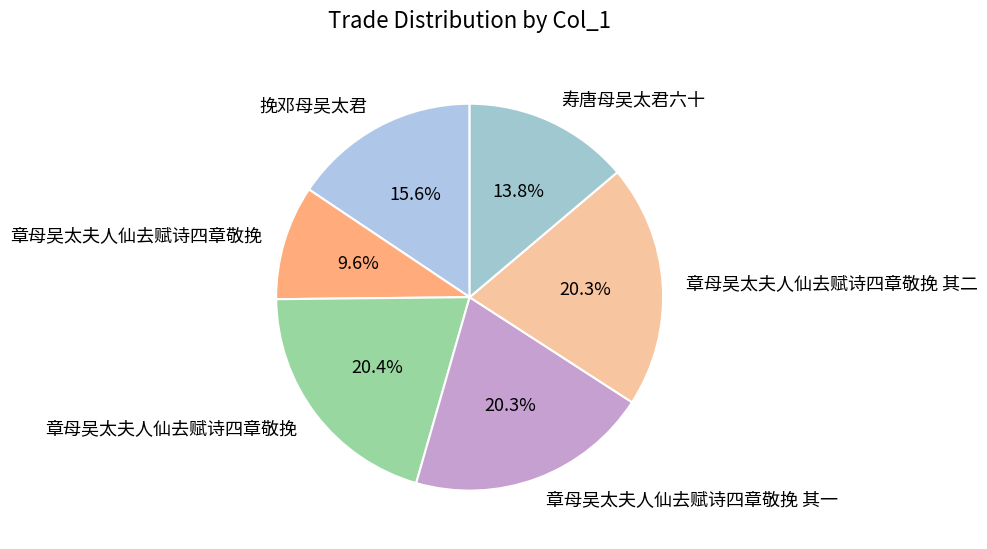

How many slices are in this pie chart?

6